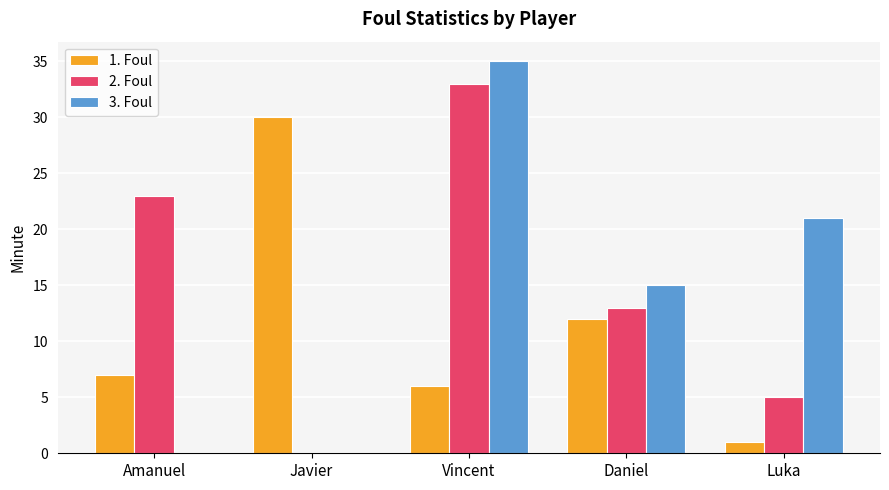

What is the sum of all 2. Foul values?

74